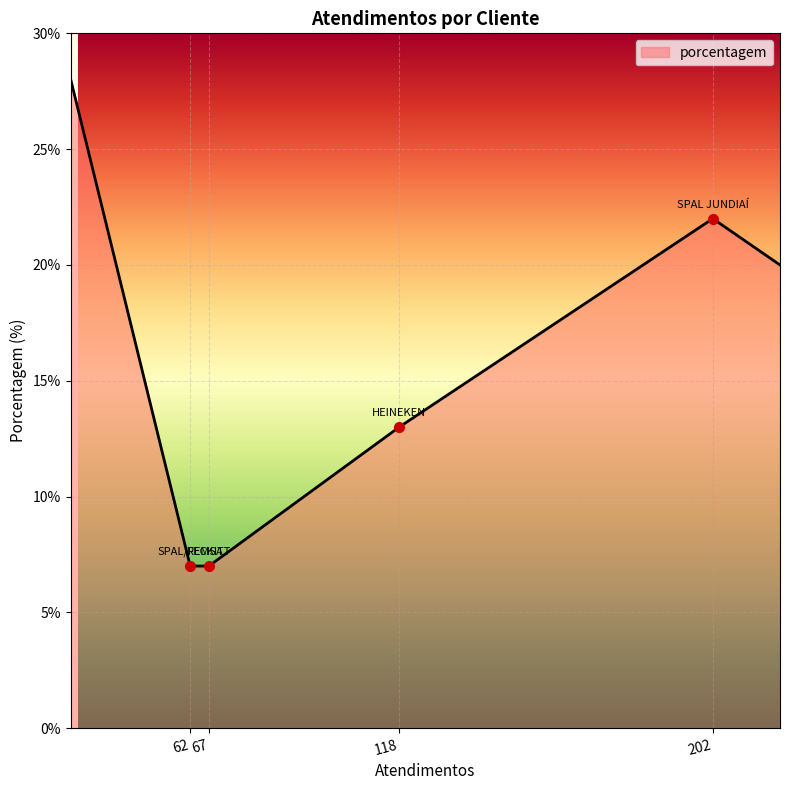

What is the difference between the maximum and minimum values?

21